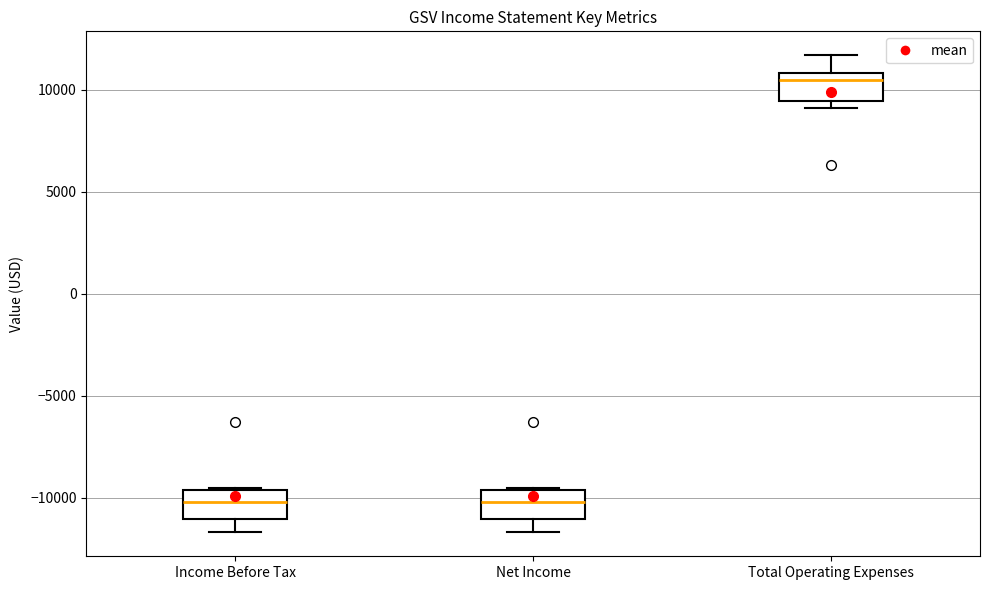

Where is the upper edge of the box for Income Before Tax on the y-axis? The values are not printed on the chart, so give them approximately, as read against the axis.

-9500